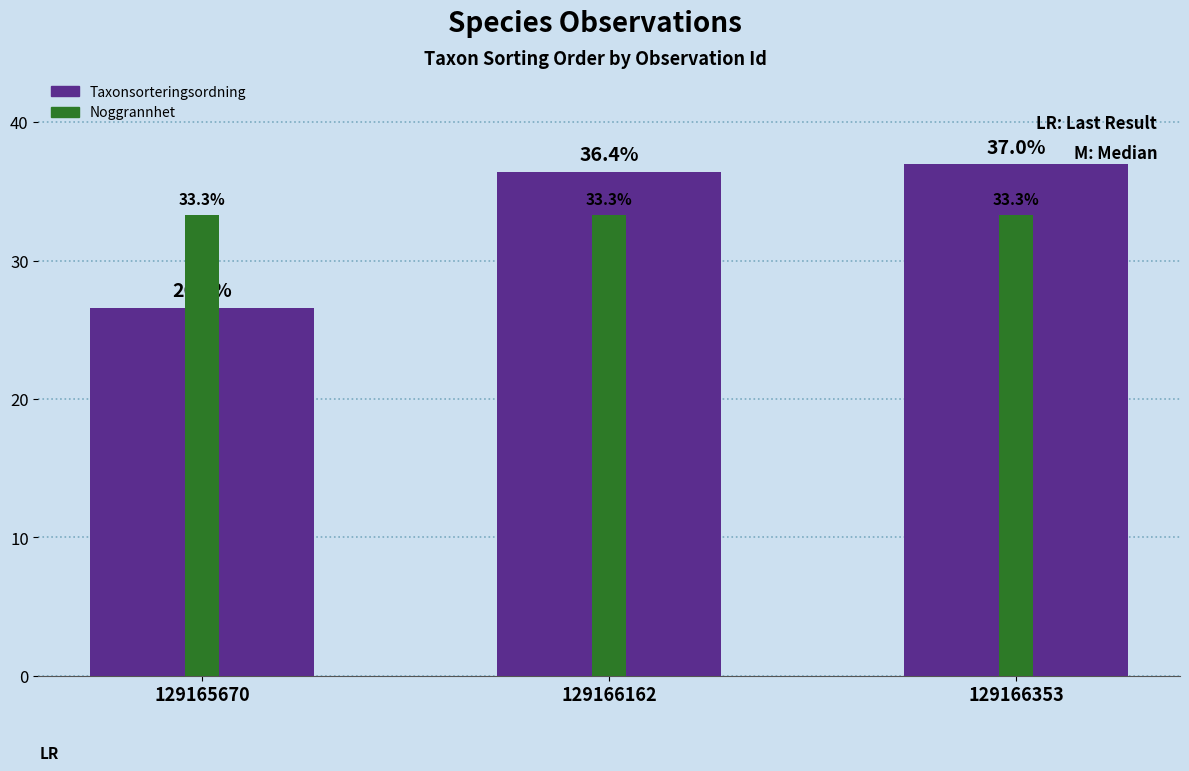

Which label corresponds to the largest value in the chart?

129166353